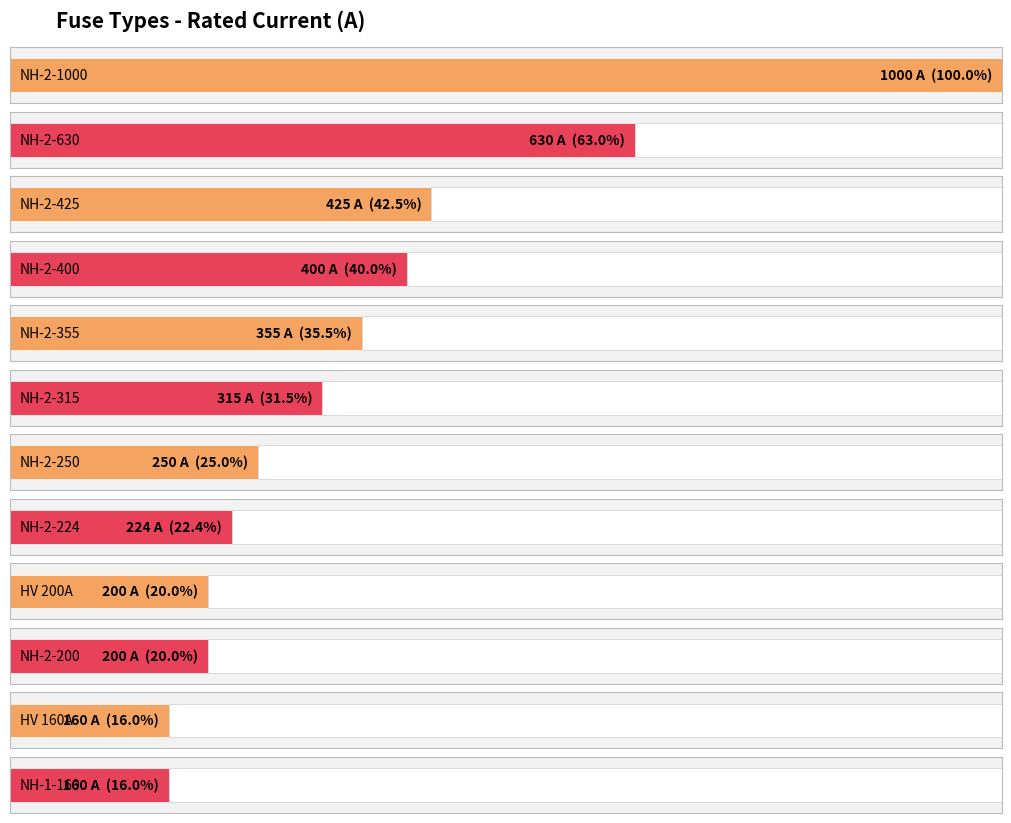

Where is the data nearest to the value 503?

NH-2-425